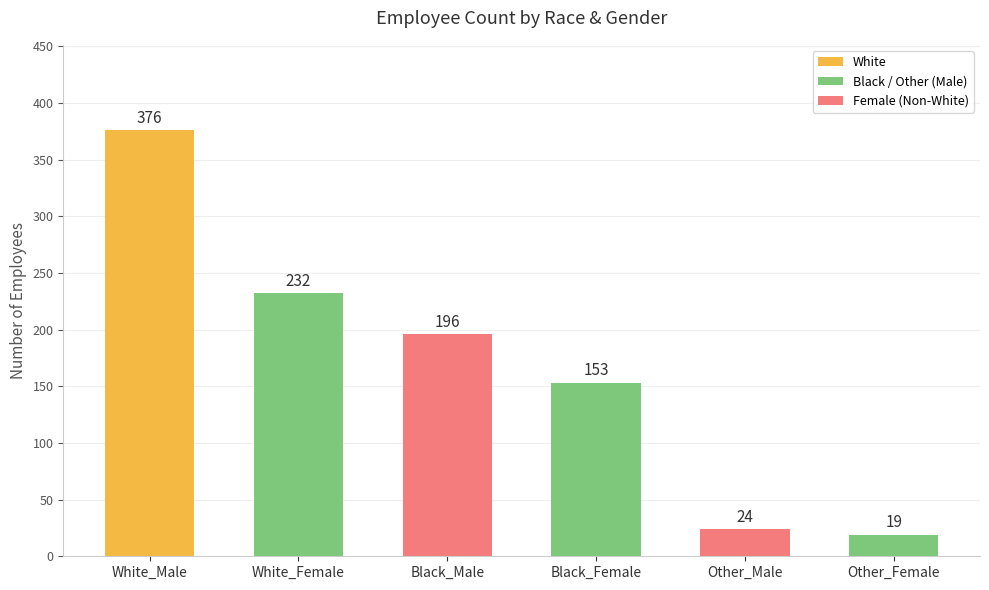

Approximately how many times larger is the value at Other_Female compared to Black_Male?

0.1